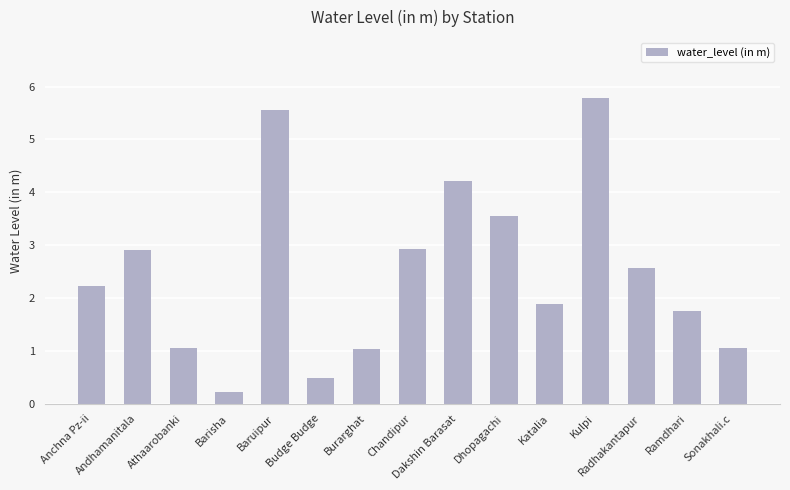

The value at Kulpi is 5.8. True or false?

True